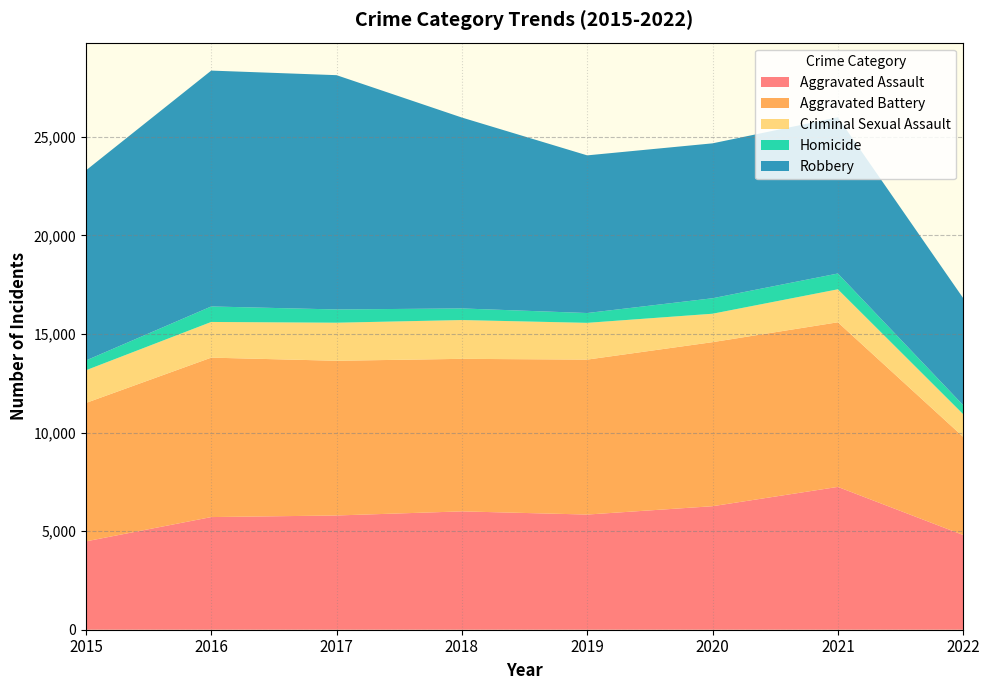

Reading left to right, extract all data points from this chart.

Aggravated Assault: 2015=4480	2016=5712	2017=5793	2018=6001	2019=5840	2020=6263	2021=7242	2022=4803
Aggravated Battery: 2015=7018	2016=8085	2017=7845	2018=7735	2019=7857	2020=8319	2021=8348	2022=4978
Criminal Sexual Assault: 2015=1658	2016=1809	2017=1930	2018=1967	2019=1864	2020=1441	2021=1672	2022=1148
Homicide: 2015=496	2016=786	2017=672	2018=589	2019=498	2020=785	2021=801	2022=457
Robbery: 2015=9638	2016=11960	2017=11880	2018=9679	2019=7994	2020=7855	2021=7920	2022=5428